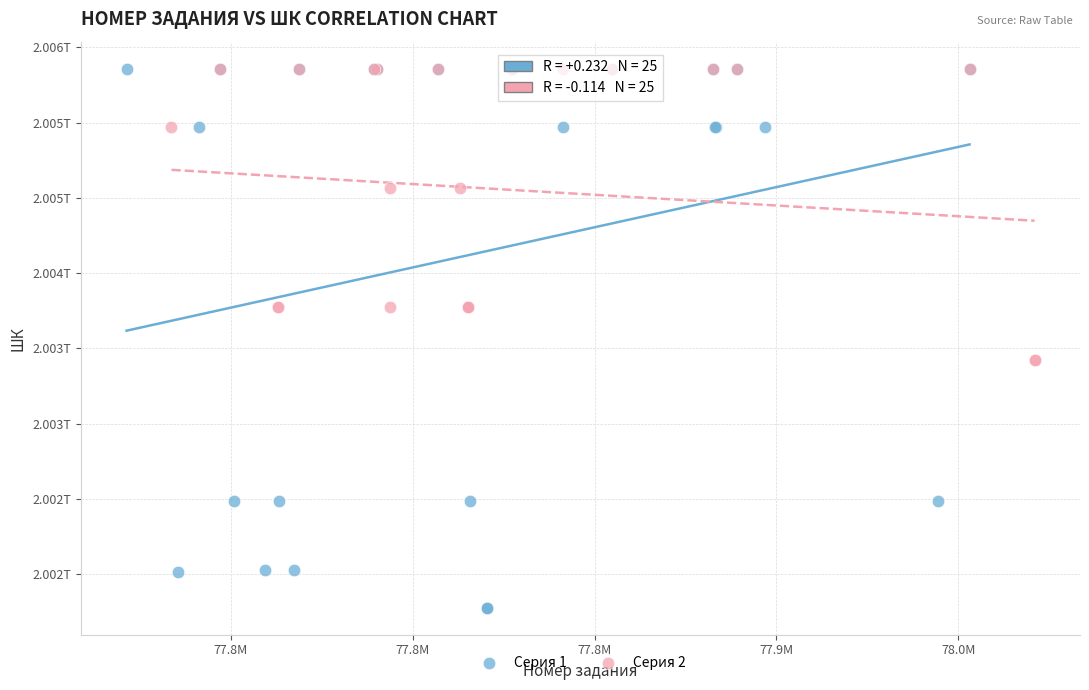

What are all the series names shown in the legend?

Серия 1, Серия 2